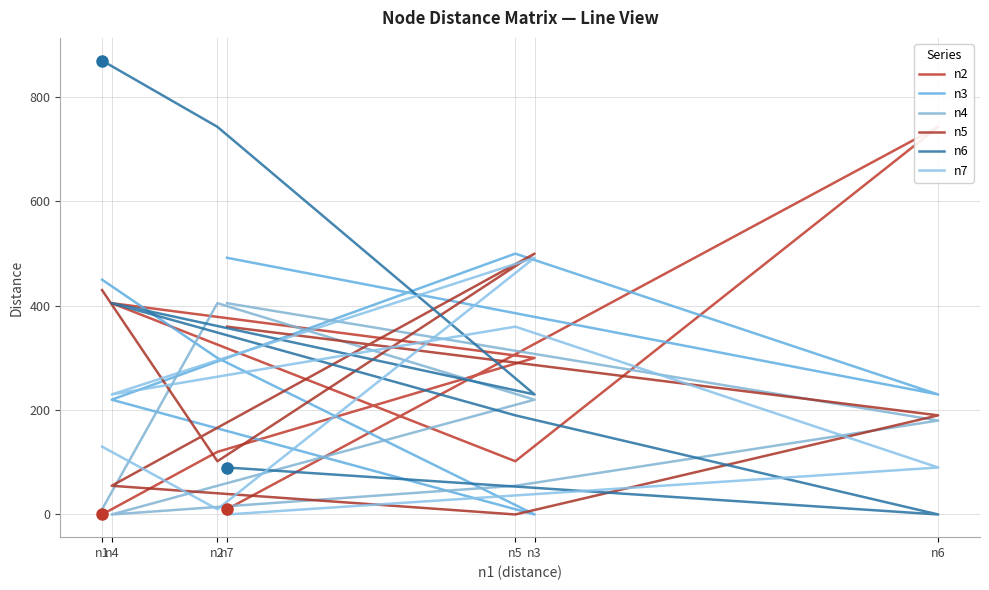

At which category does n5 reach its first local peak?

n3